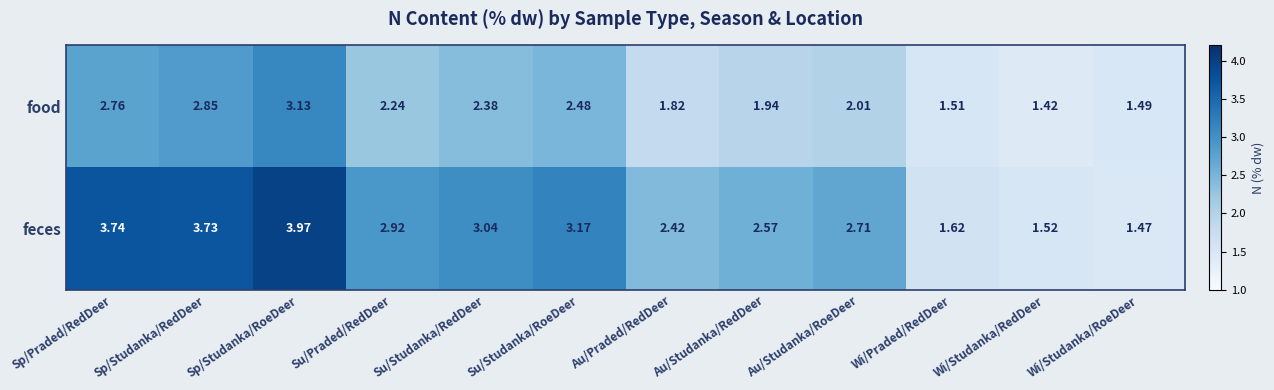

Between Su/Studanka/RedDeer and Au/Studanka/RedDeer, which series saw the biggest shift?

feces